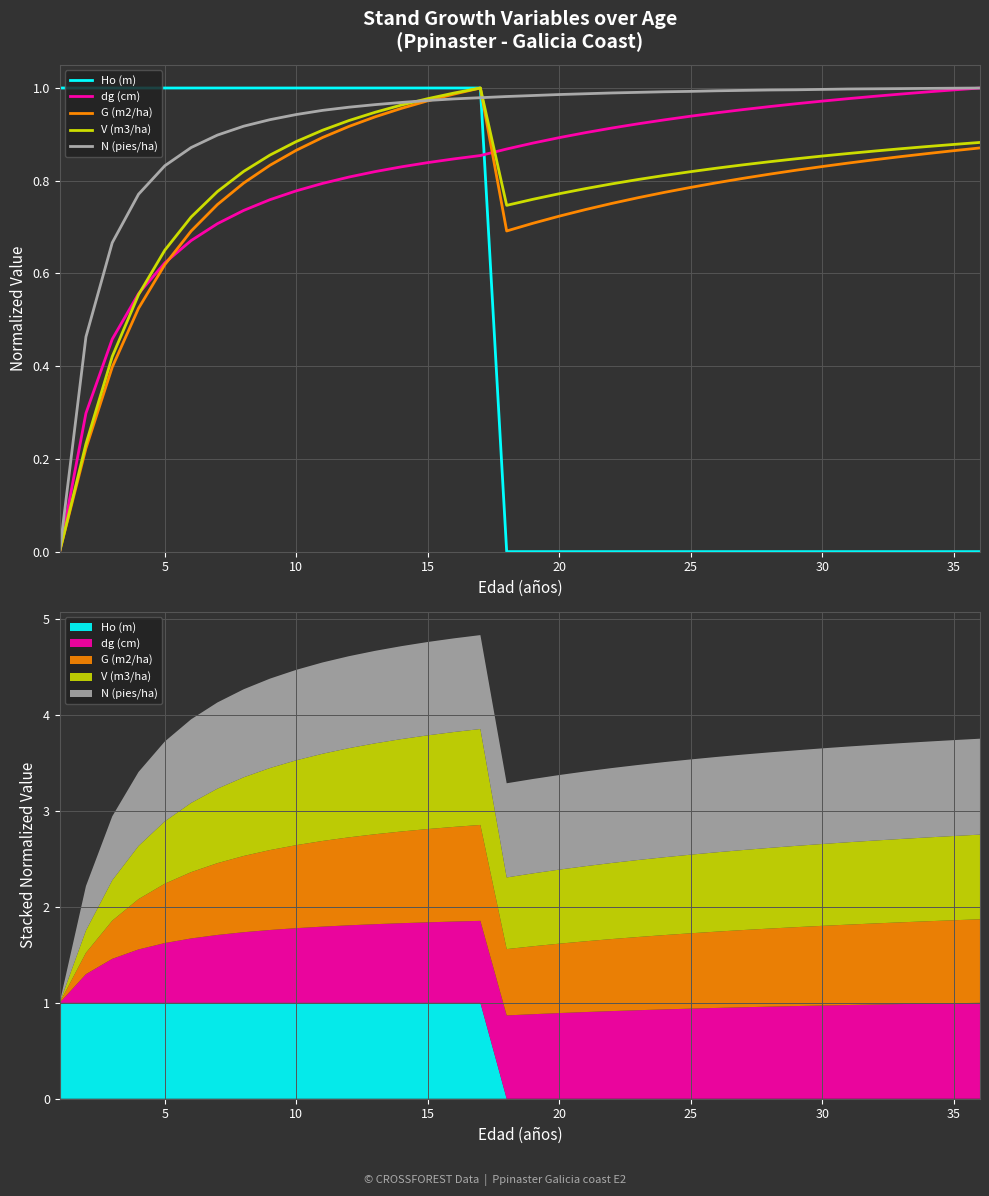

Which series has the largest total across all categories?

N (pies/ha)